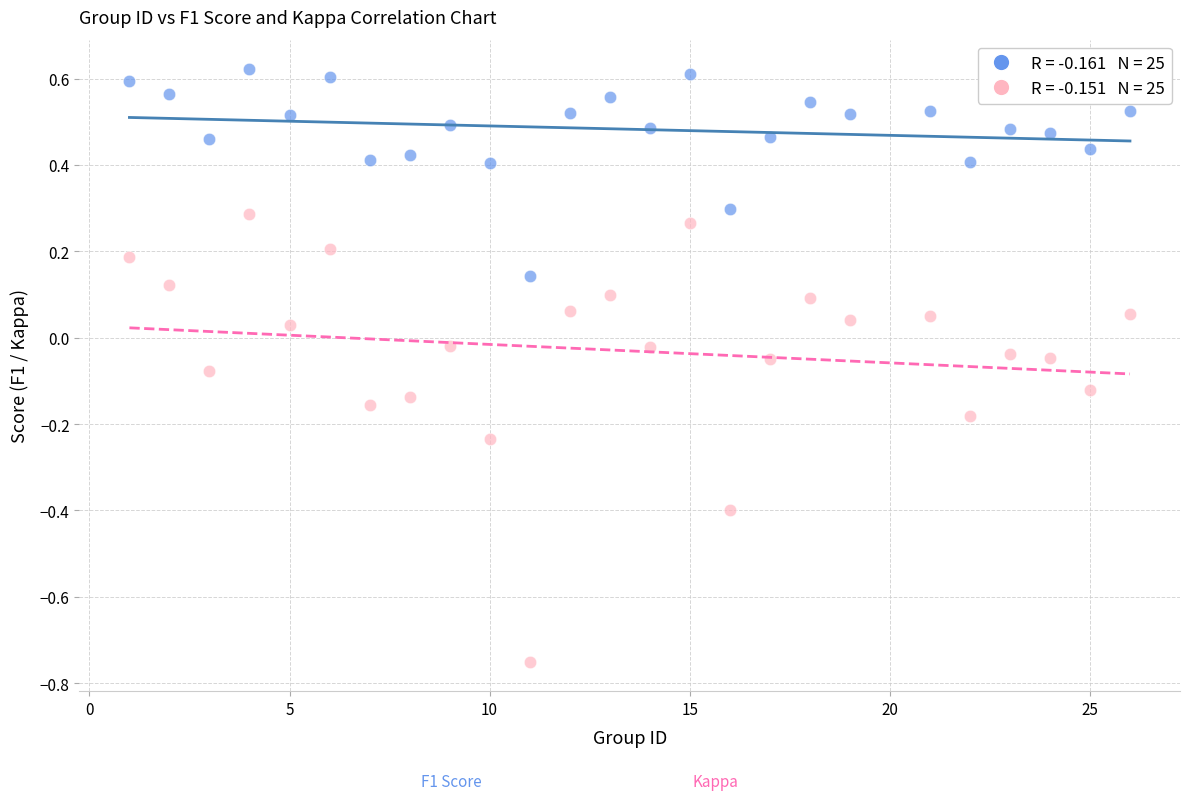

Across all data points, what is the range of X values (max minus min)?

25.0